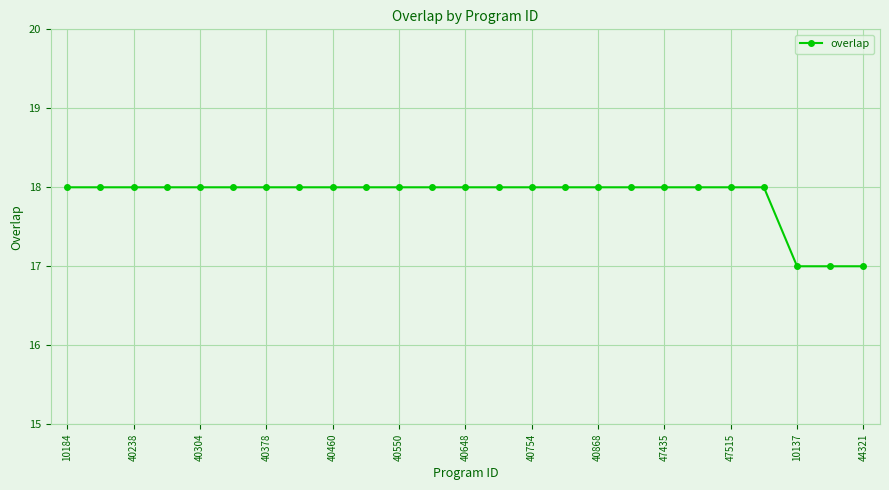

What is the maximum value shown in the chart?

18